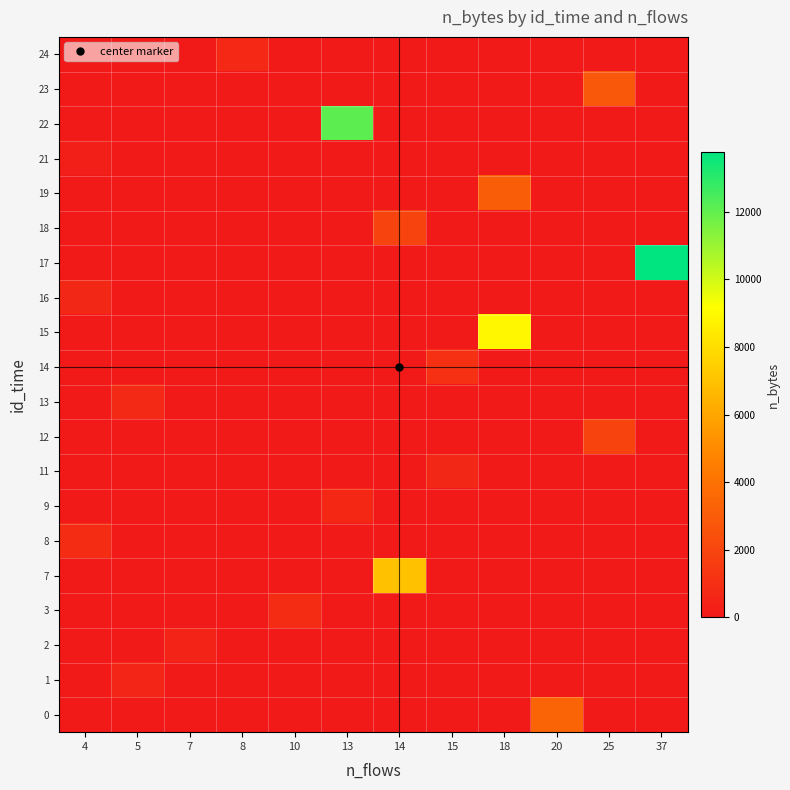

What is the total value across all series at 8?

675